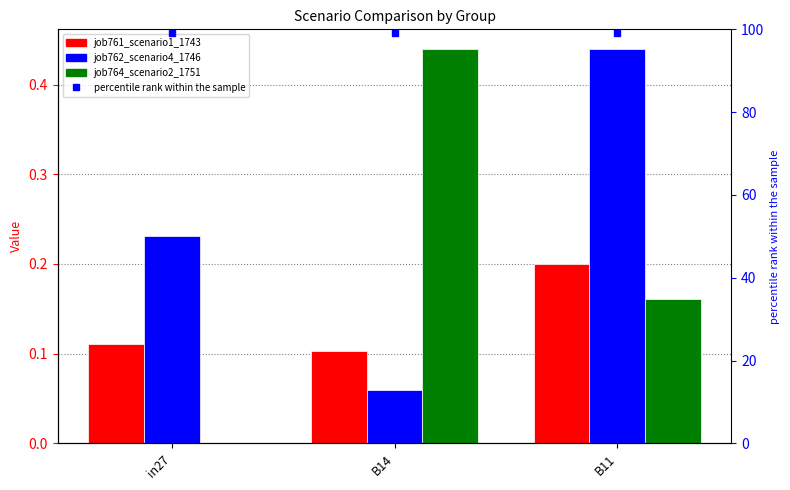

Which series has the widest spread of values?

job764_scenario2_1751